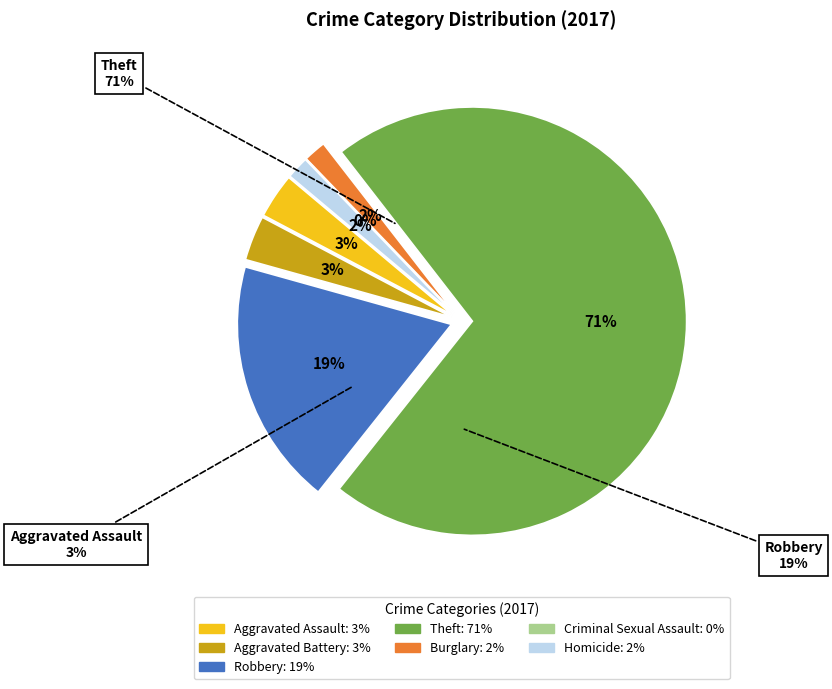

To the nearest percent, what percentage of the pie is Aggravated Assault?

3%